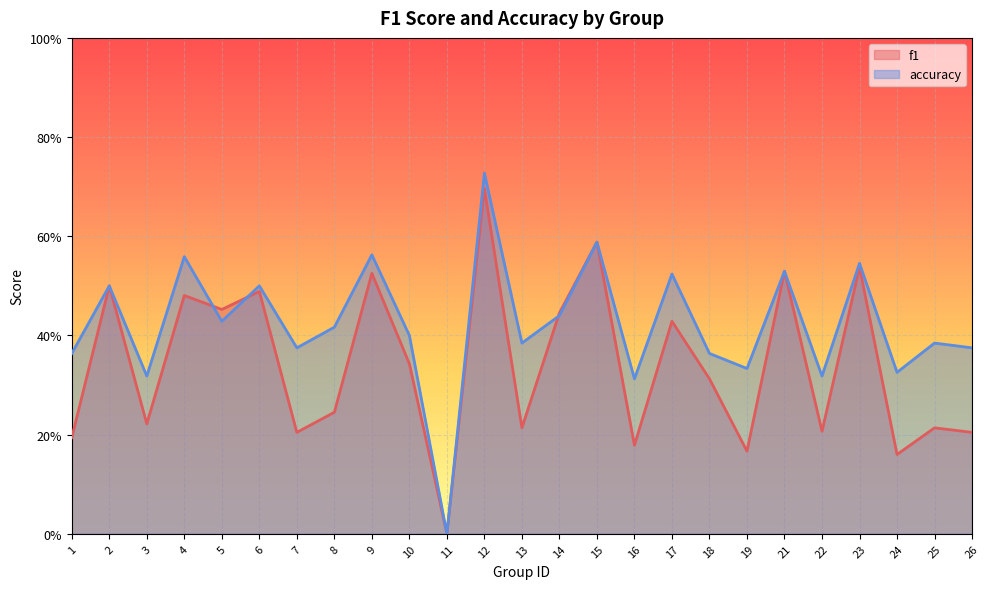

Rank the series at 2 from lowest to highest value.

f1, accuracy